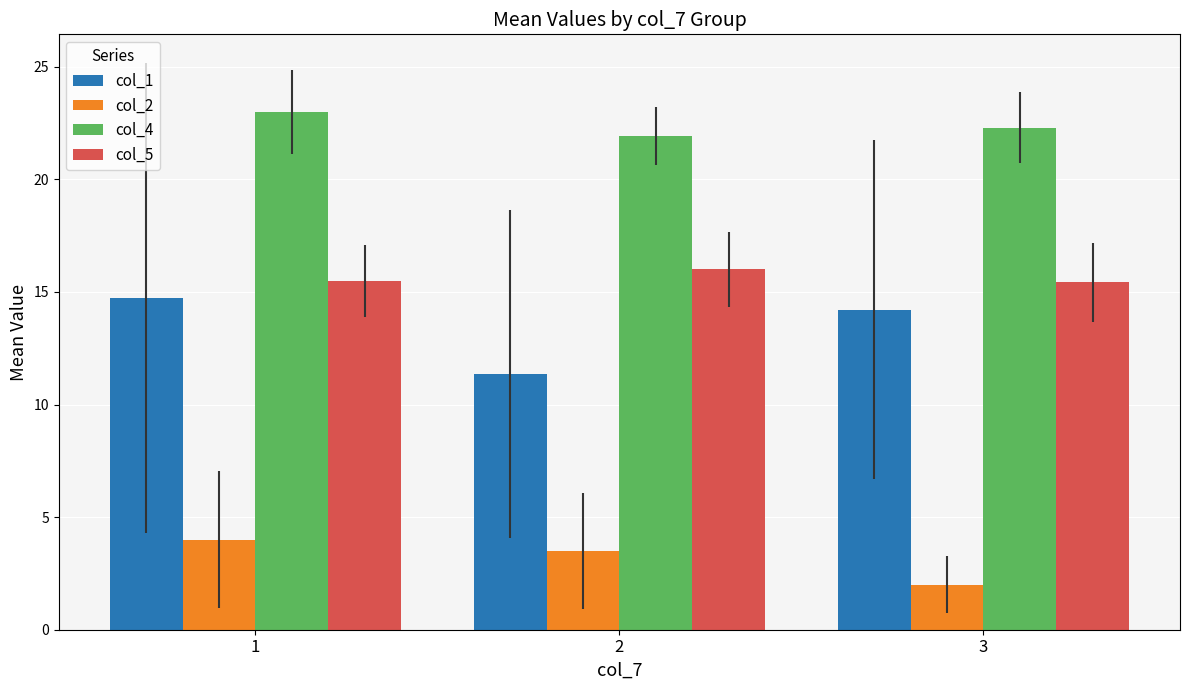

Which series has the largest total across all categories?

col_4